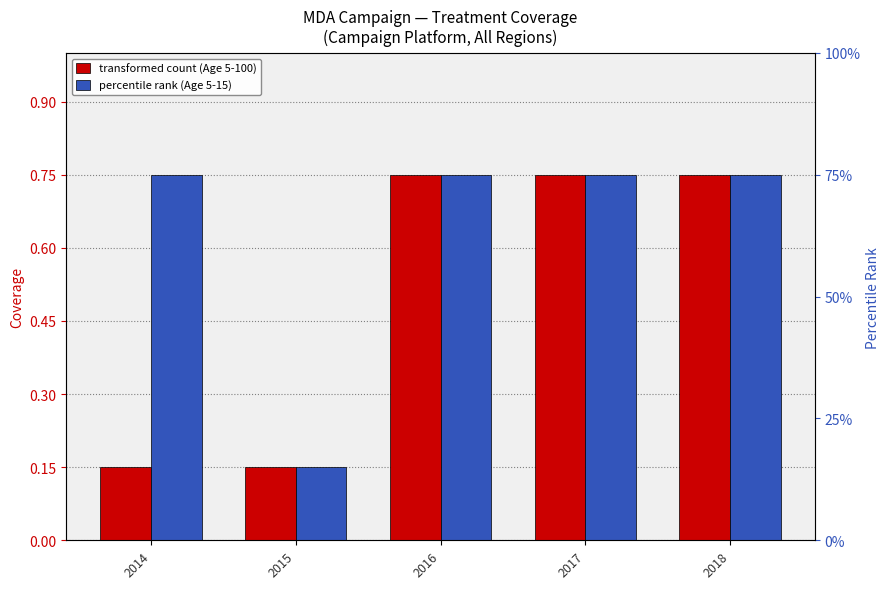

Does the chart contain stacked bars?

No